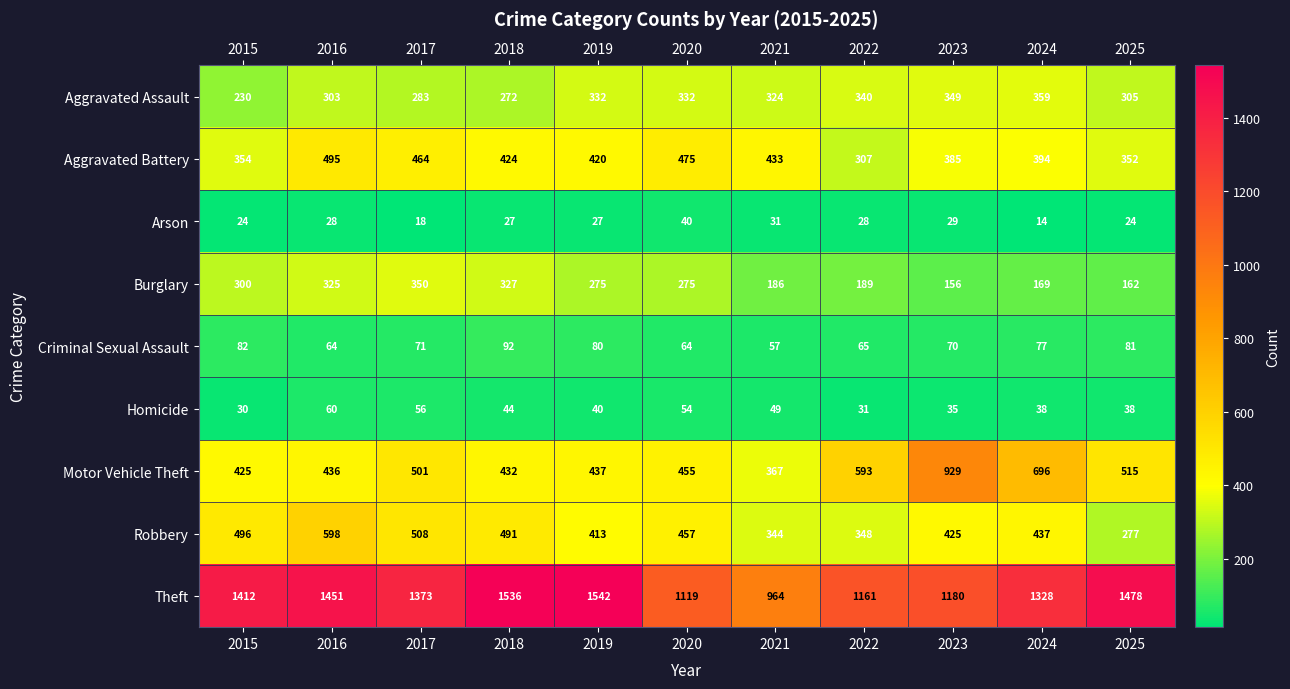

At how many categories does at least one series exceed 320?

11